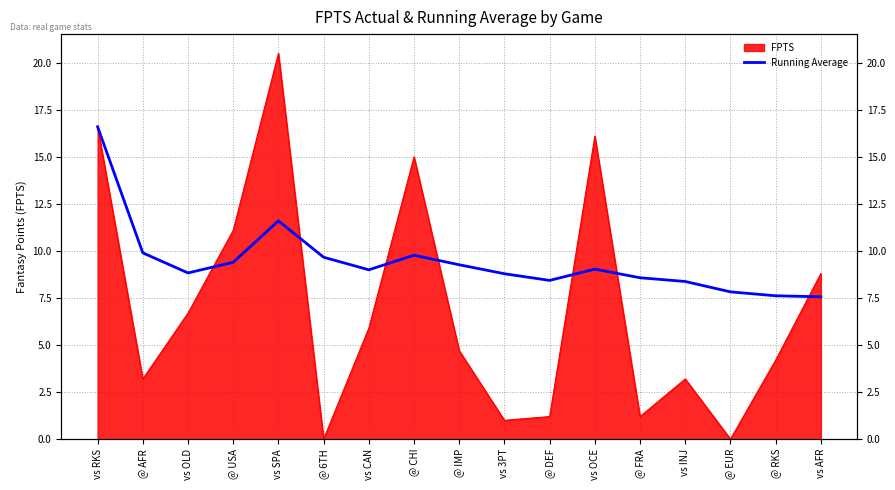

The value at vs RKS is 16.6. True or false?

True